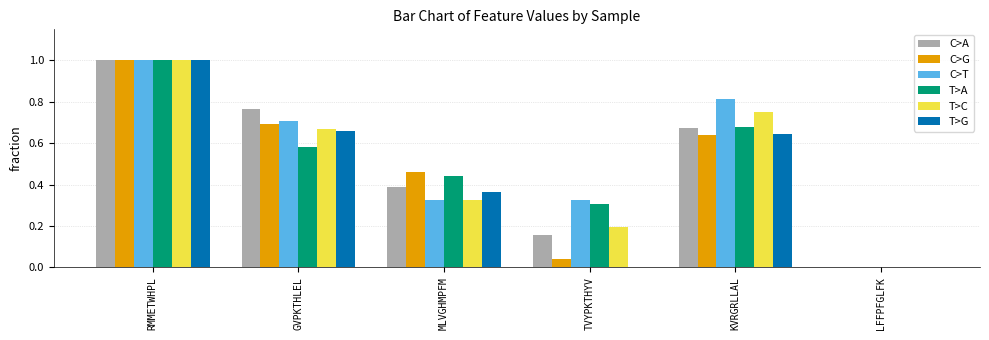

Are the bars horizontal?

No